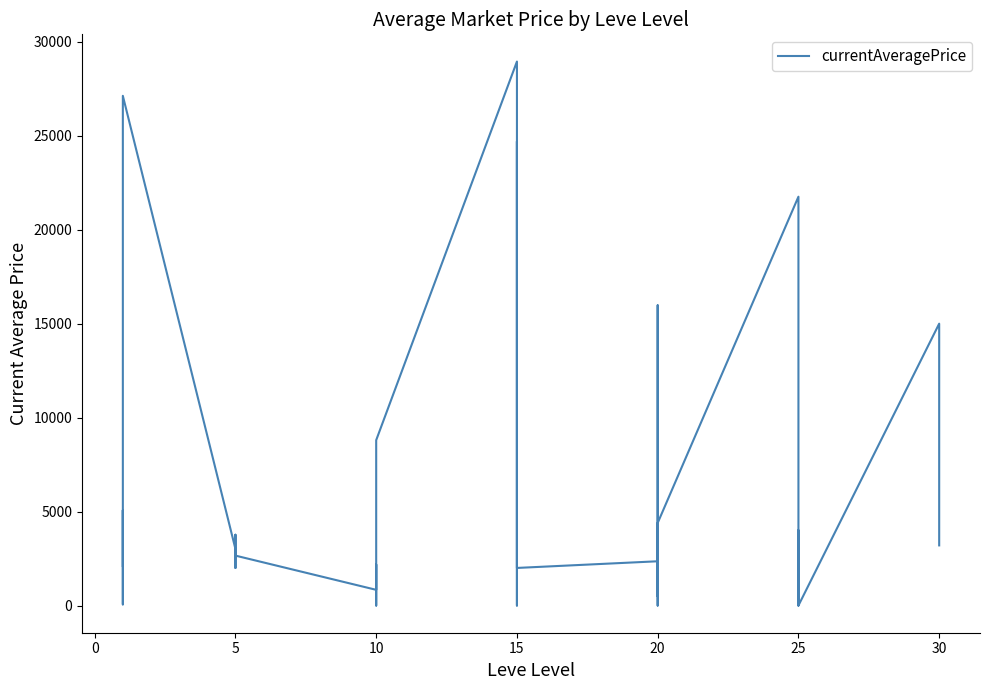

How many lines are shown in the chart?

1